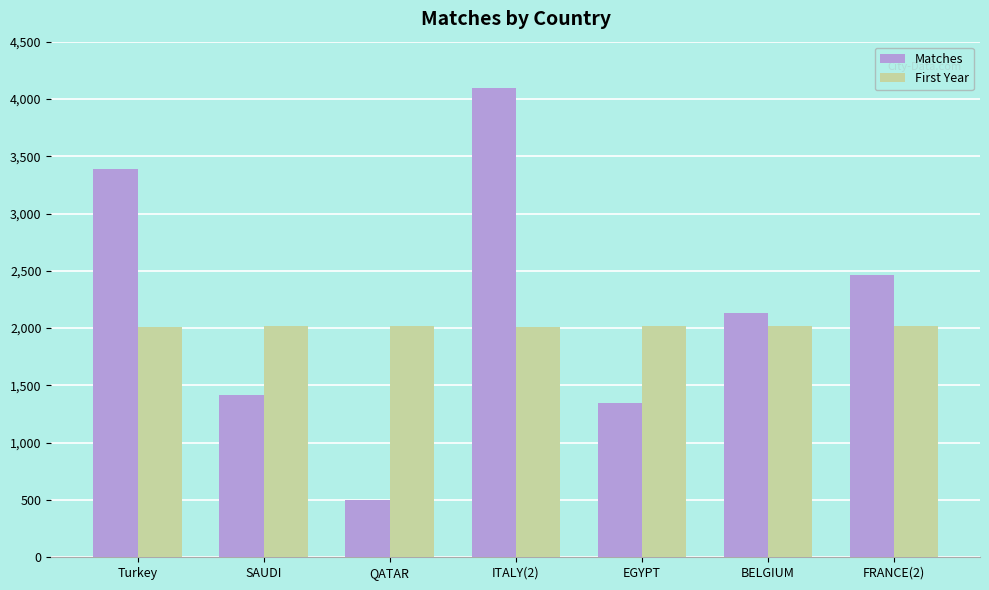

At which category is the sum across all series the highest?

ITALY(2)